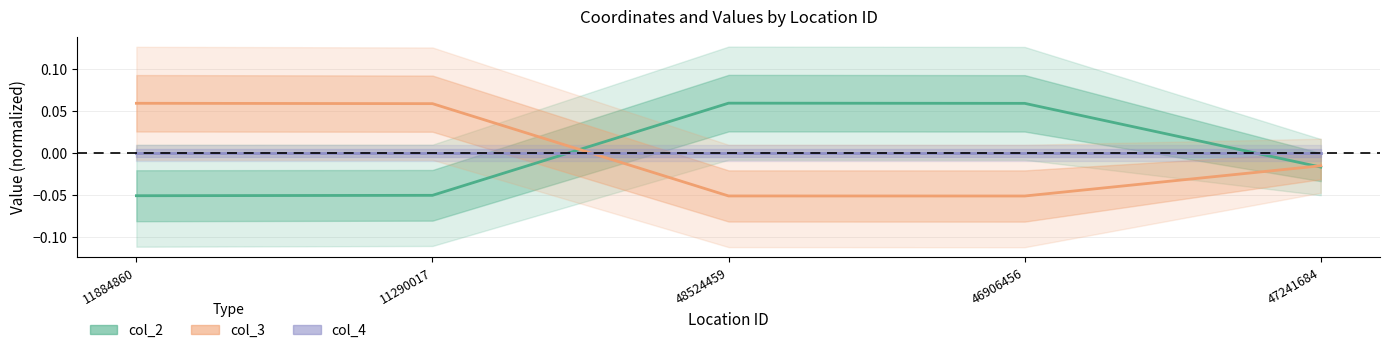

How many values in col_3 are above zero?

2